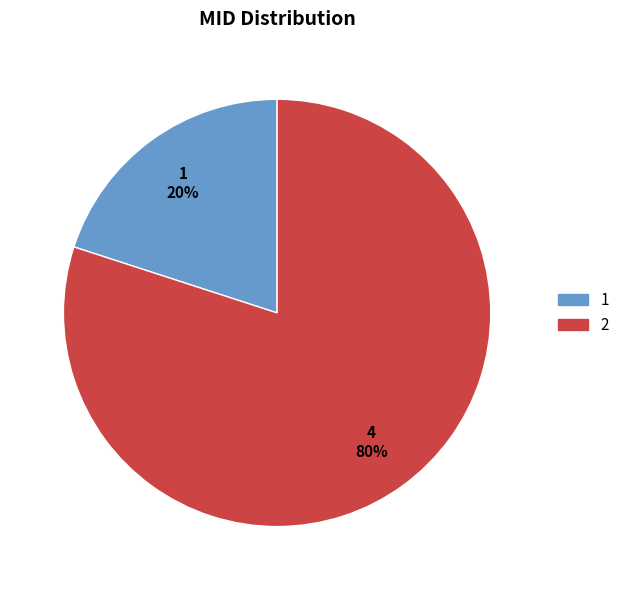

Which slice is the largest?

2